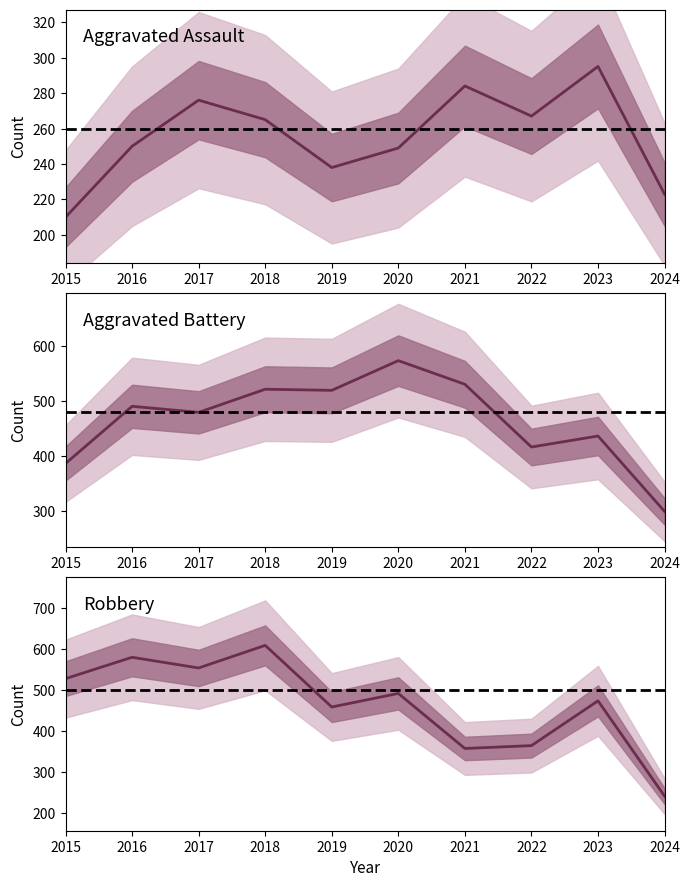

At 2022, list the series in order from smallest to largest.

Aggravated Assault, Robbery, Aggravated Battery